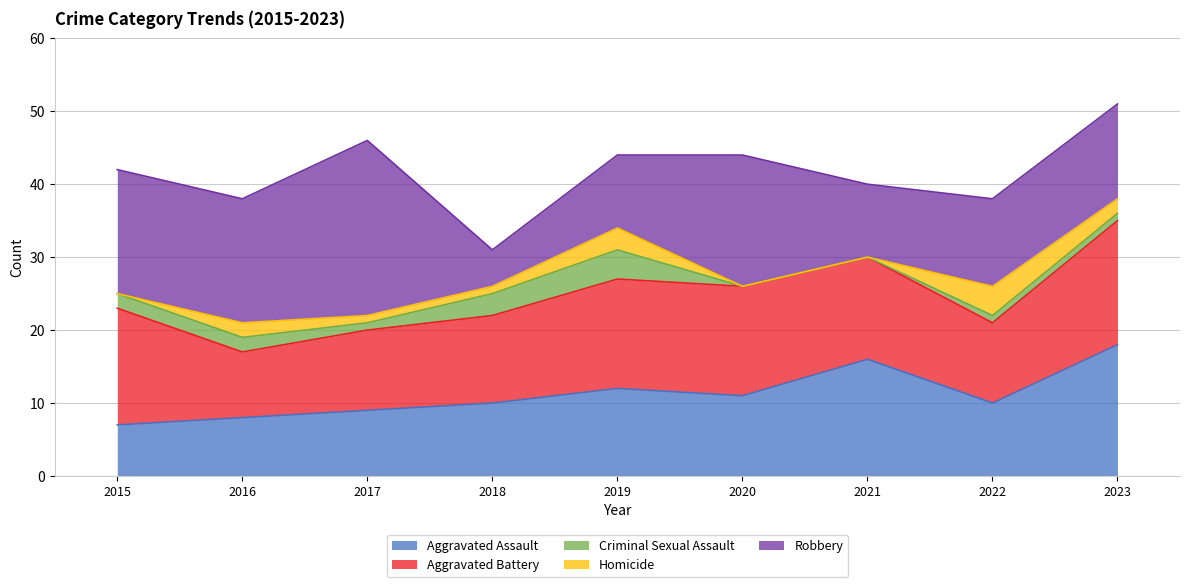

What is the total value across all series at 2020?

44